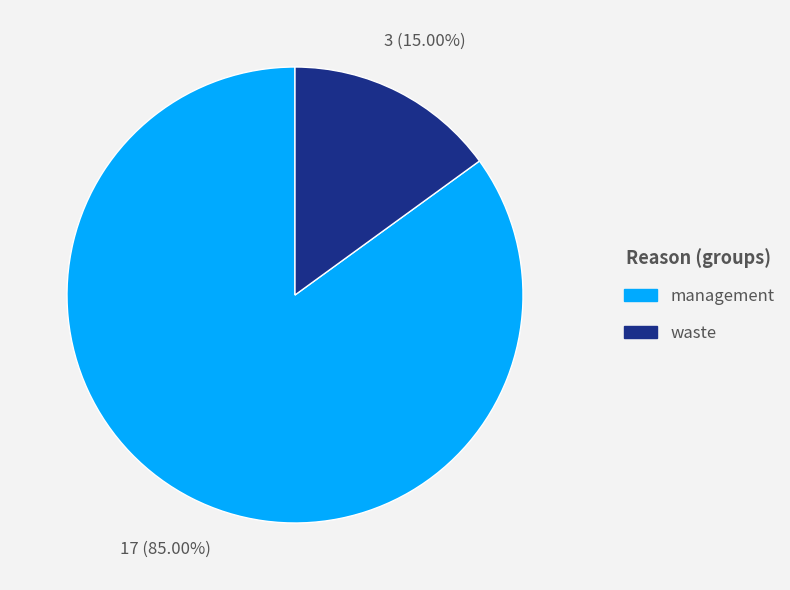

Is there a majority slice in this chart?

Yes